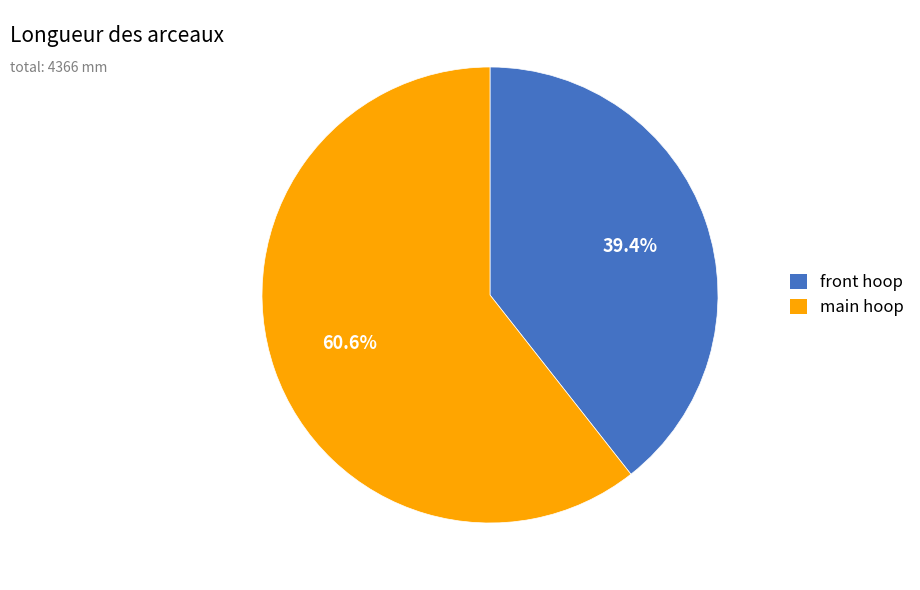

What percentage is the main hoop slice, to the nearest percent?

61%